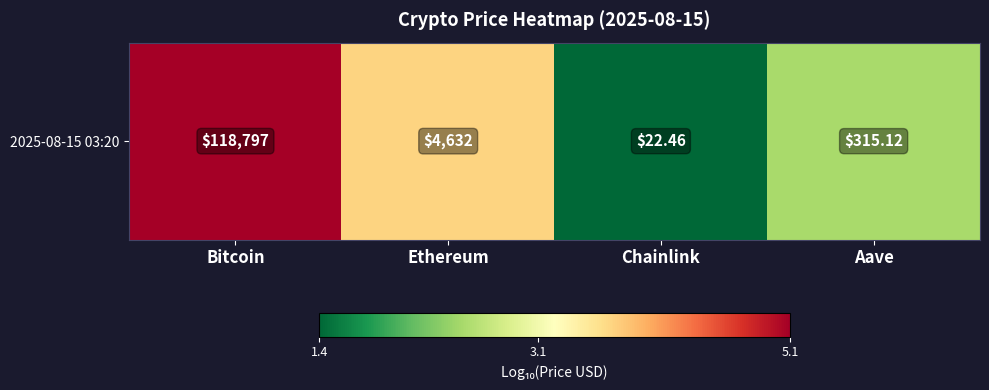

What is the change in value from Bitcoin to Aave?

-2.6